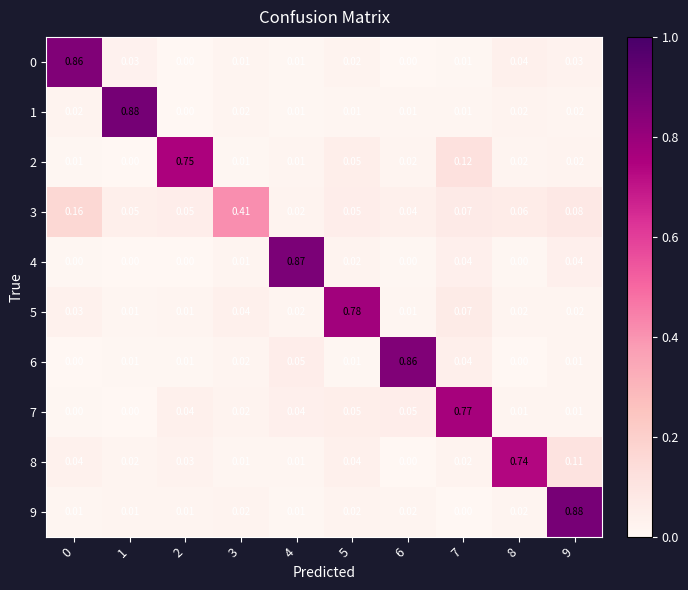

How many categories are shown in the chart?

10